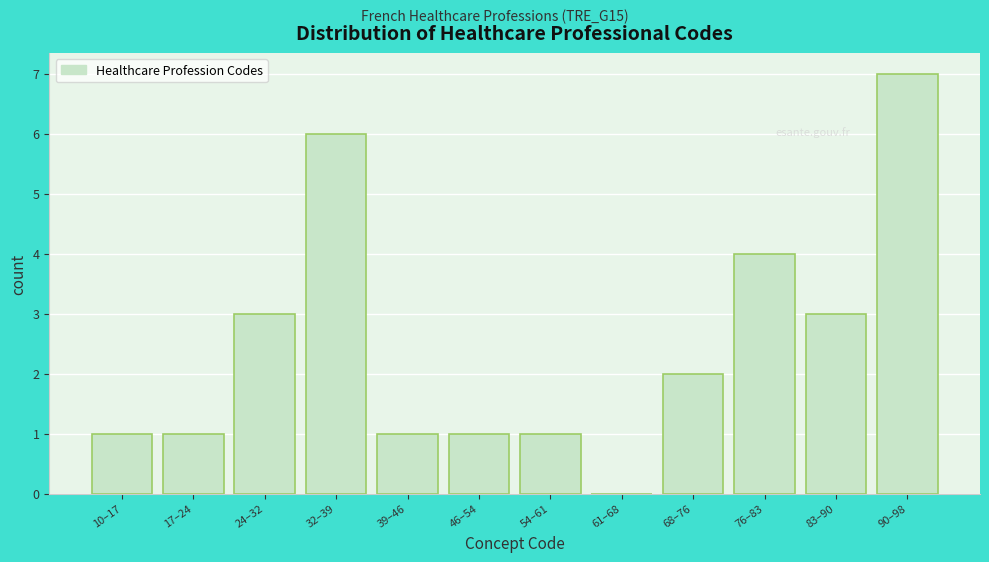

Reading left to right, what are all the values shown in this chart?

10–17=1	17–24=1	24–32=3	32–39=6	39–46=1	46–54=1	54–61=1	61–68=0	68–76=2	76–83=4	83–90=3	90–98=7